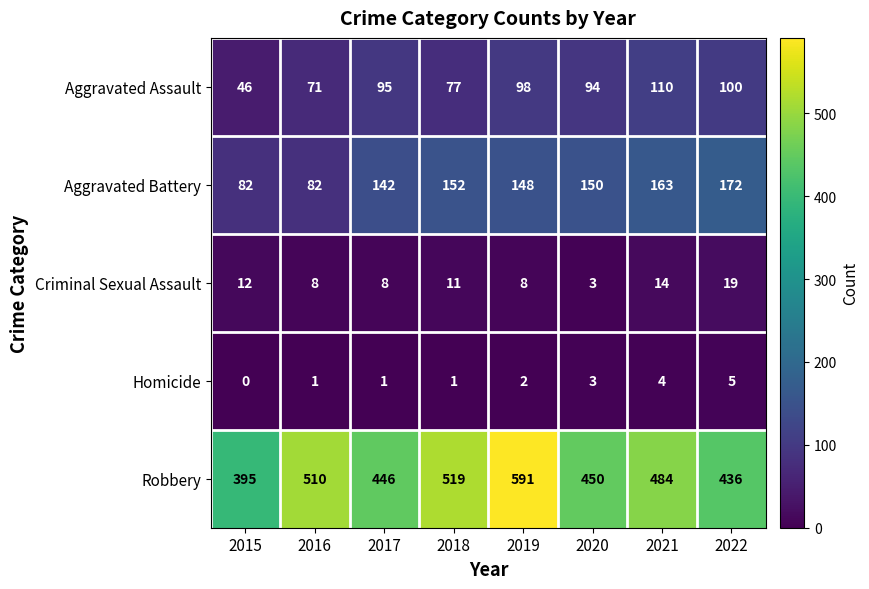

At which label does Criminal Sexual Assault first exceed 11?

2015